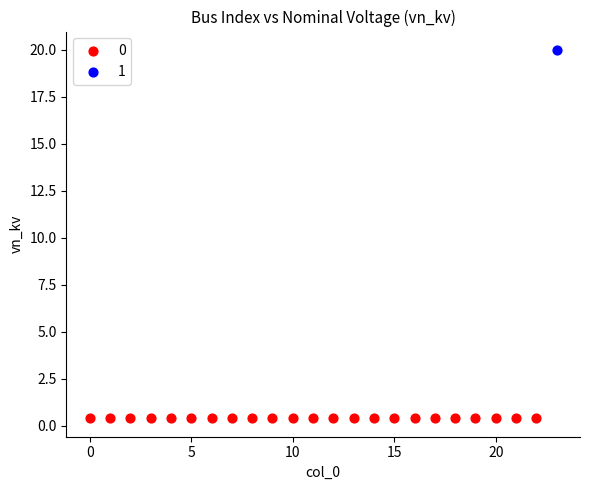

Which series contains the highest Y value?

1